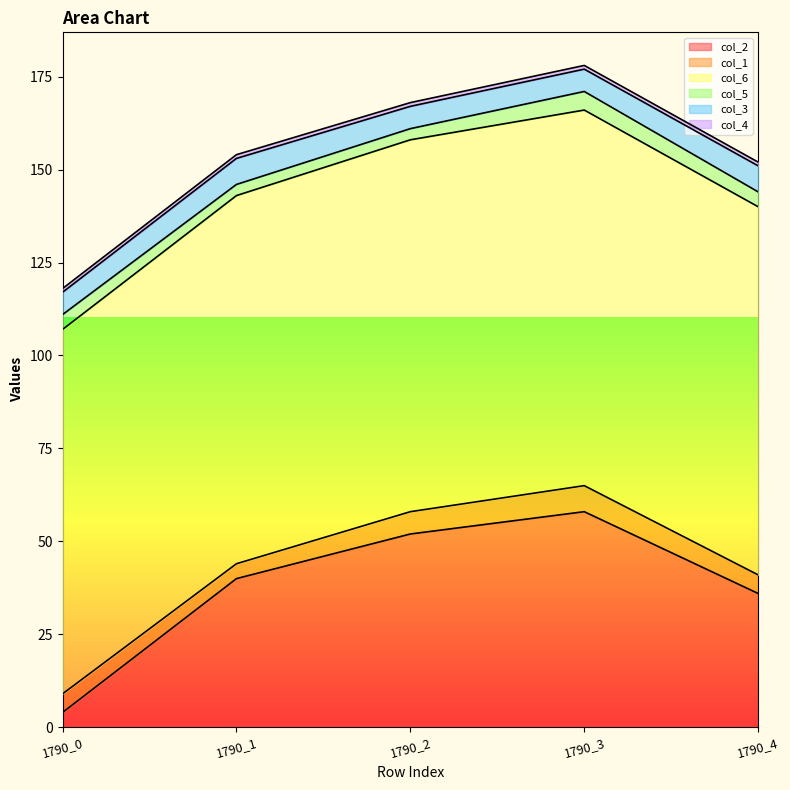

What is the average value of the col_1 series?

5